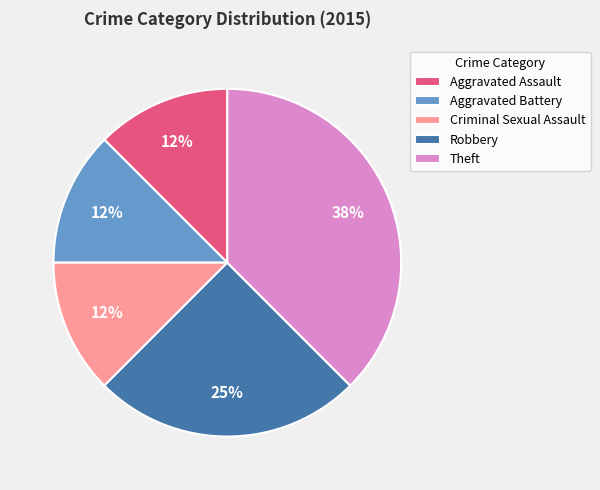

True or false: Robbery accounts for 25% of the total.

True